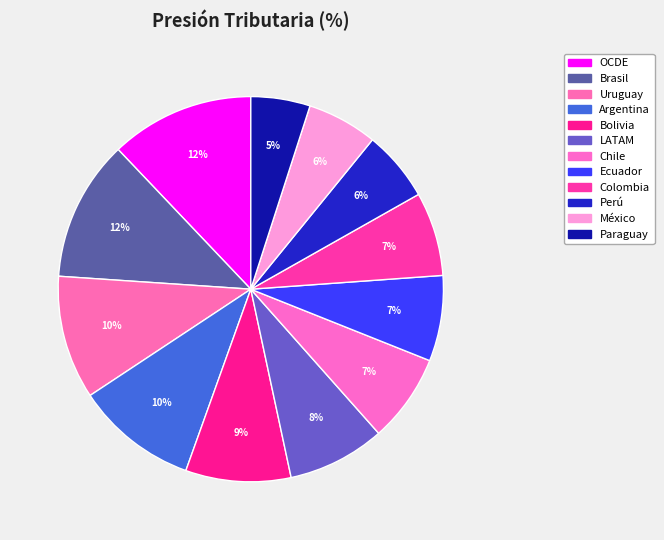

Between Brasil and Uruguay, which is larger?

Brasil